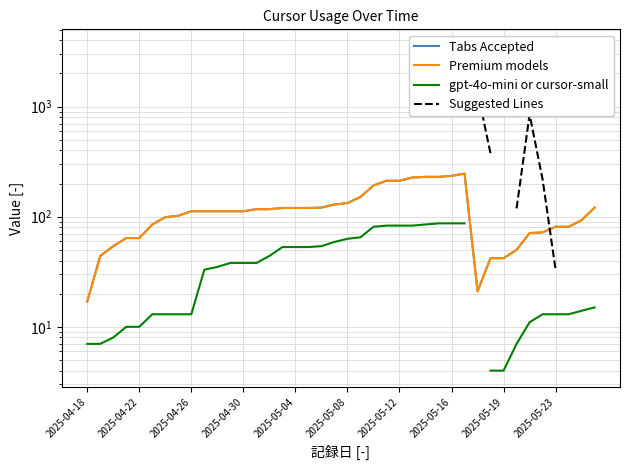

How many interior local peaks does the Premium models series have?

1